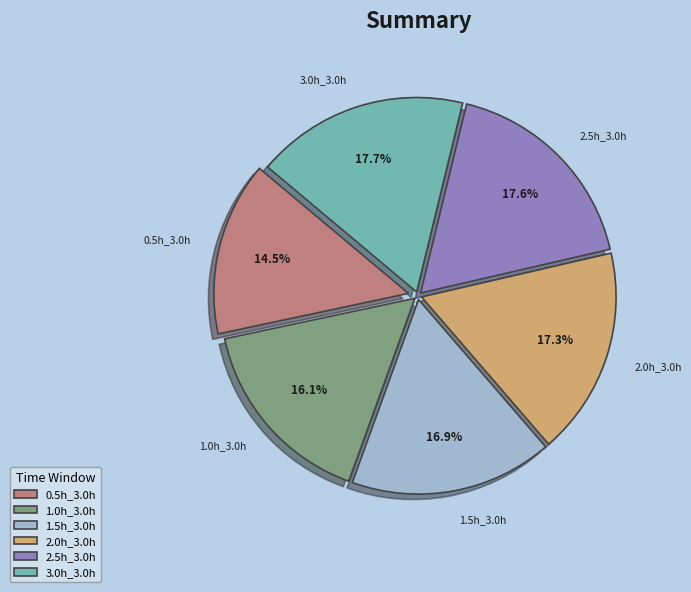

Does any single category account for the majority?

No